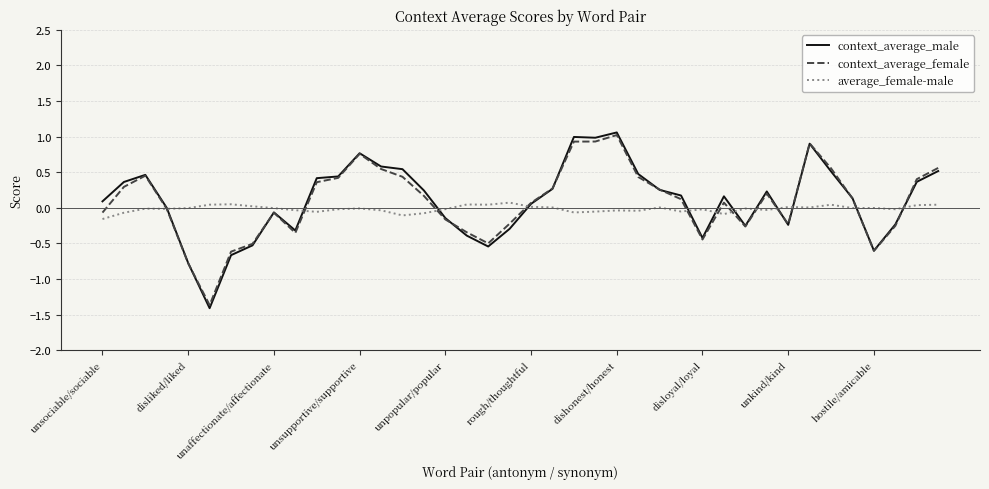

Which series has the widest spread of values?

context_average_male